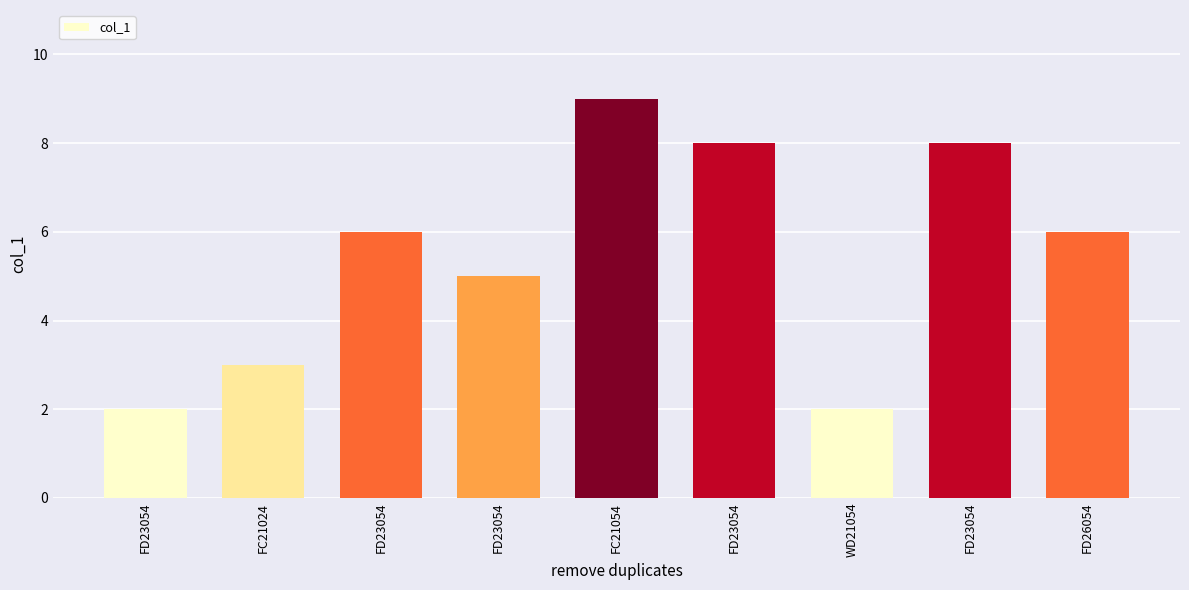

How many bars are there in total?

9